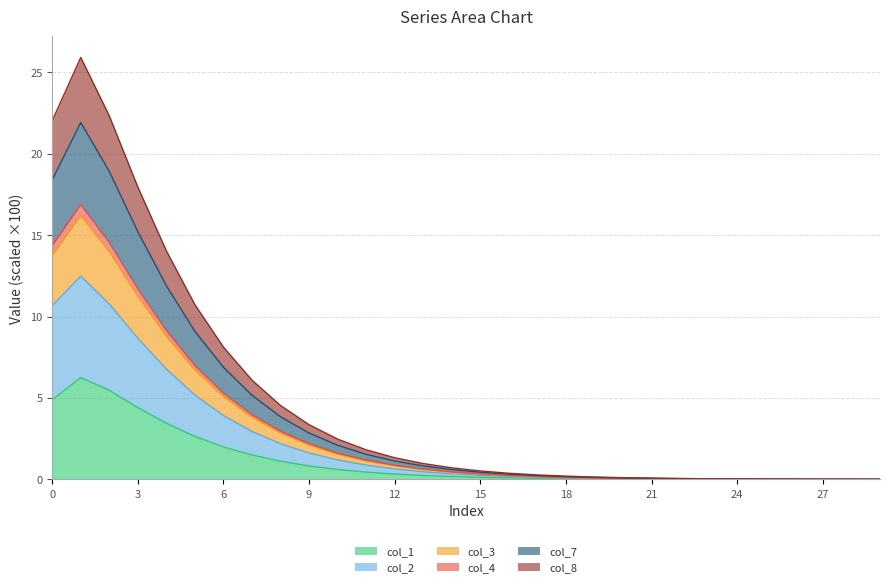

What is the maximum value for col_1?

6.2